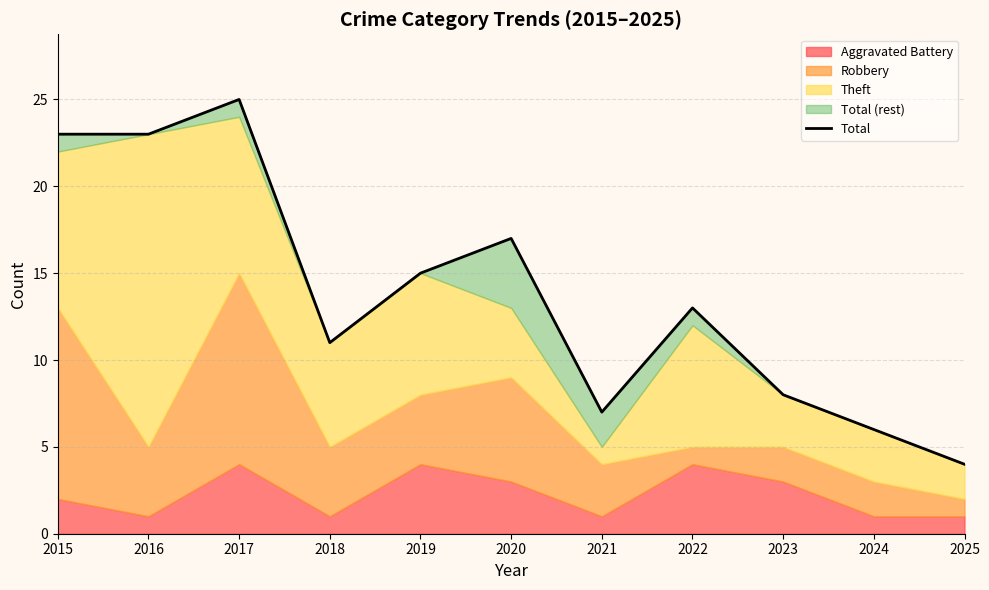

Rank the categories by value from lowest to highest.

2025, 2024, 2021, 2023, 2018, 2022, 2019, 2020, 2015, 2016, 2017